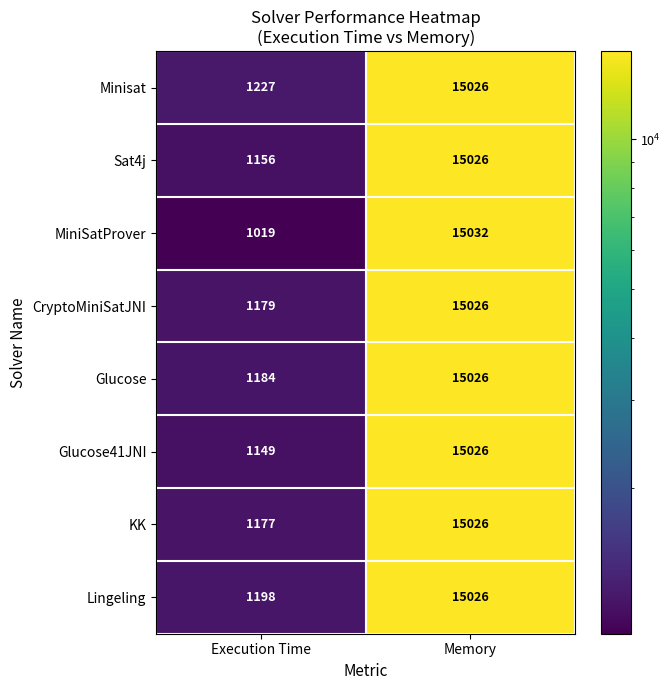

What is the difference between the Glucose values at Execution Time and Memory?

13842